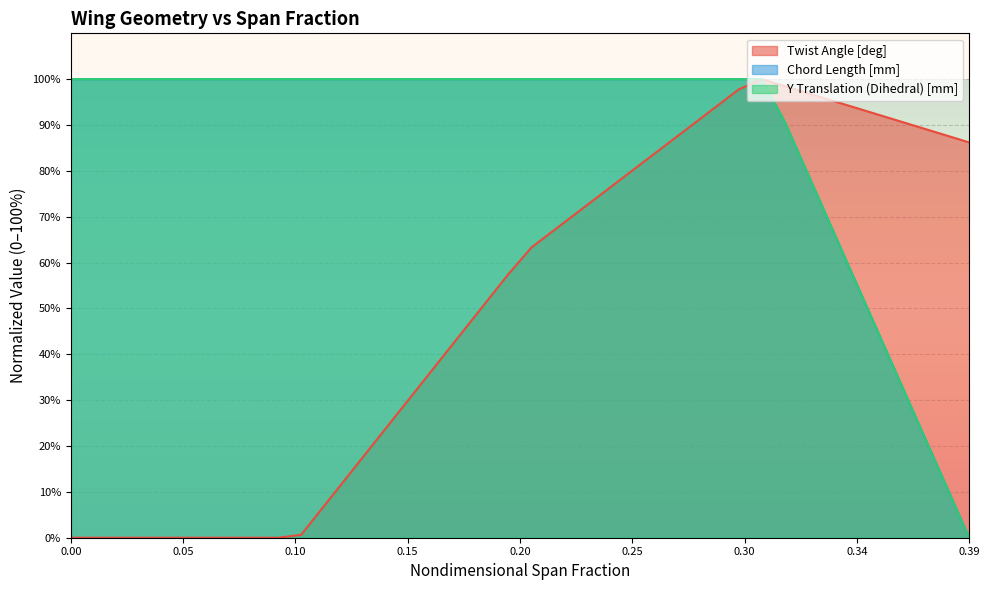

At how many categories does at least one series exceed 7?

40